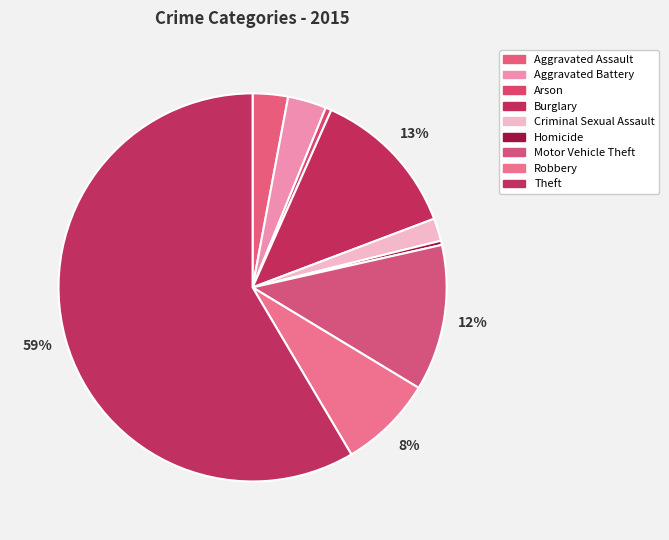

Is there any slice that represents more than half of the pie?

Yes